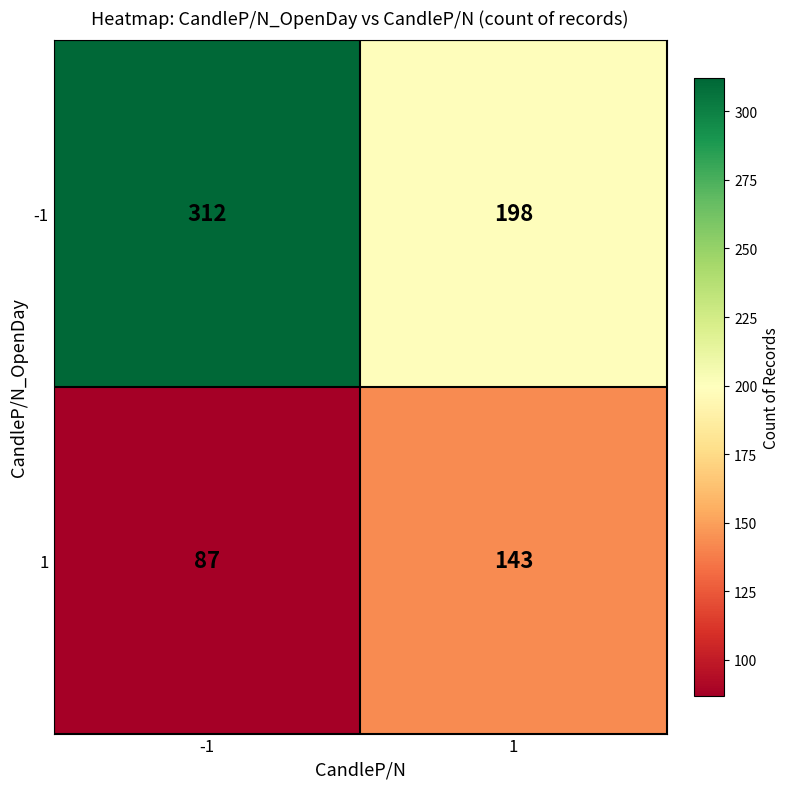

What is the difference between the highest and lowest values at 1?

55